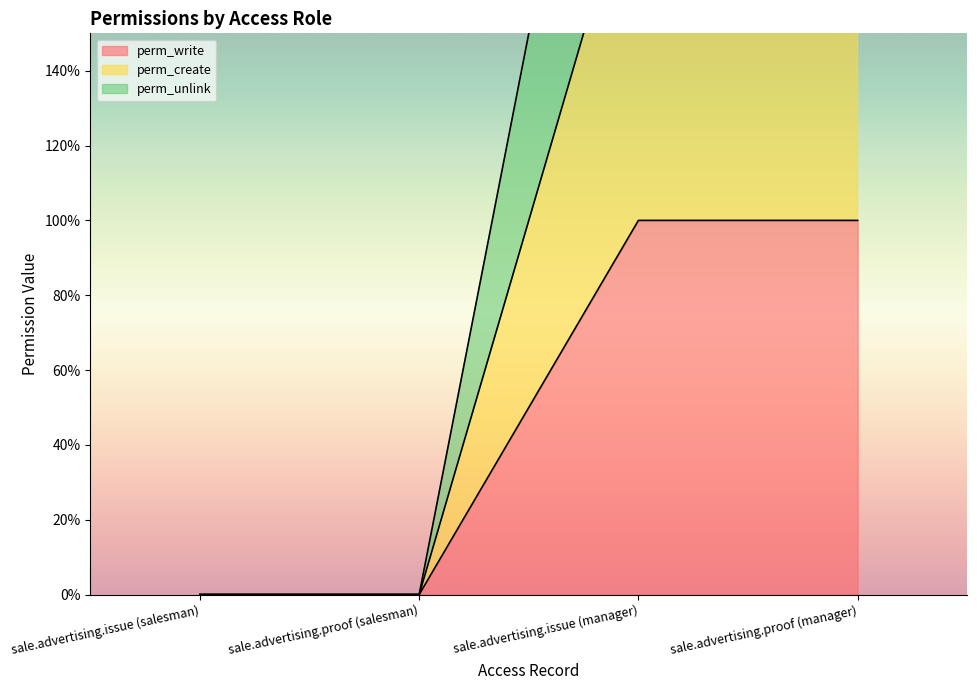

True or false: perm_write has a value of 0 at sale.advertising.issue (salesman).

False